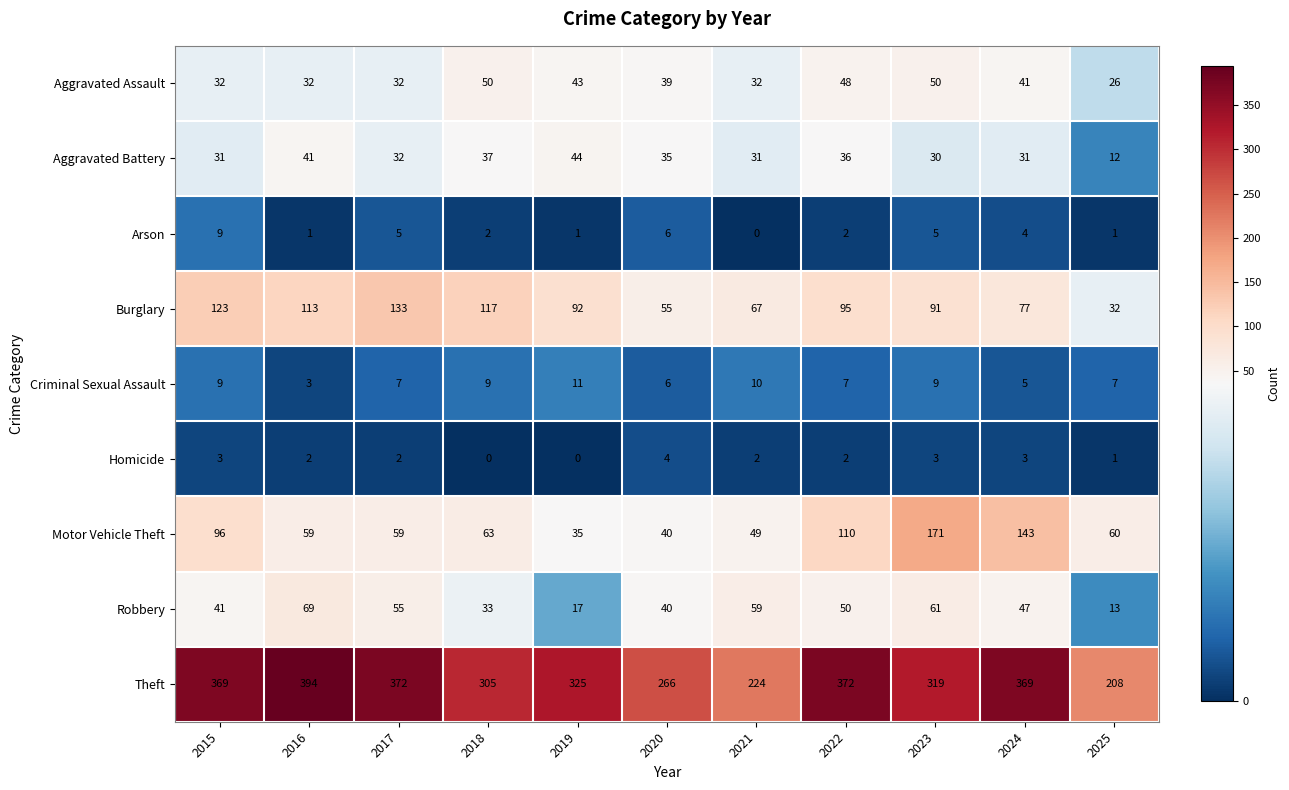

What is the maximum value shown in the chart?

394